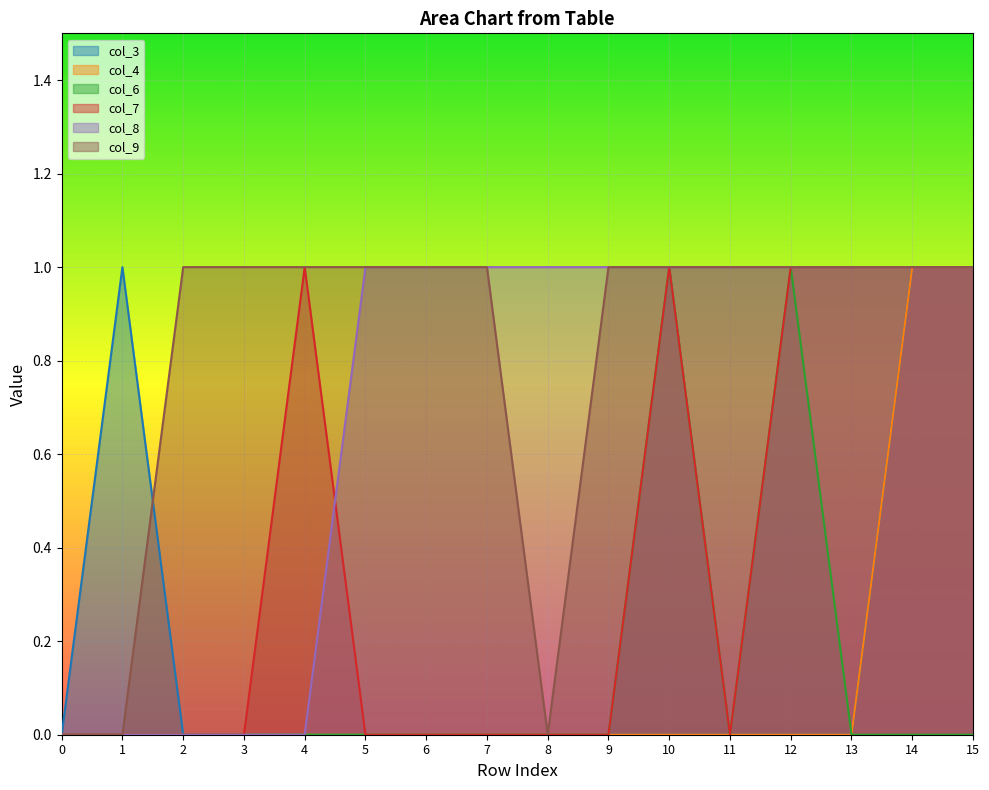

How many values in the col_9 series are below 1?

3